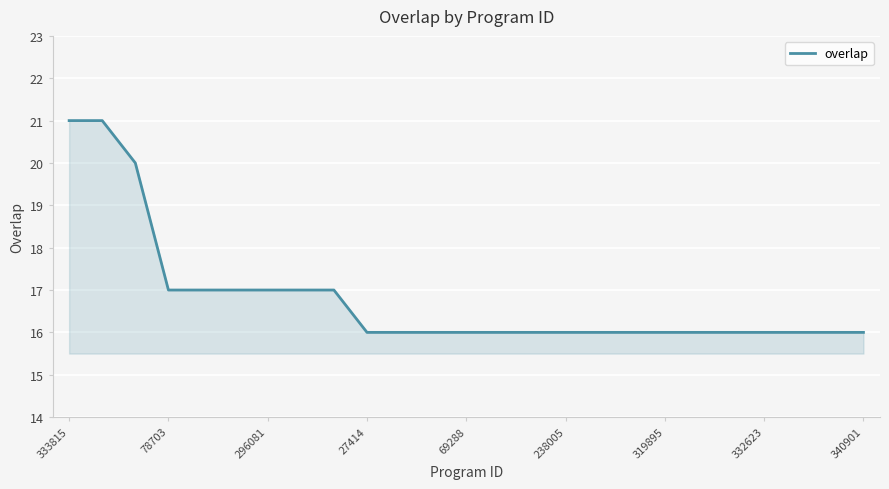

What is the minimum value shown in the chart?

16